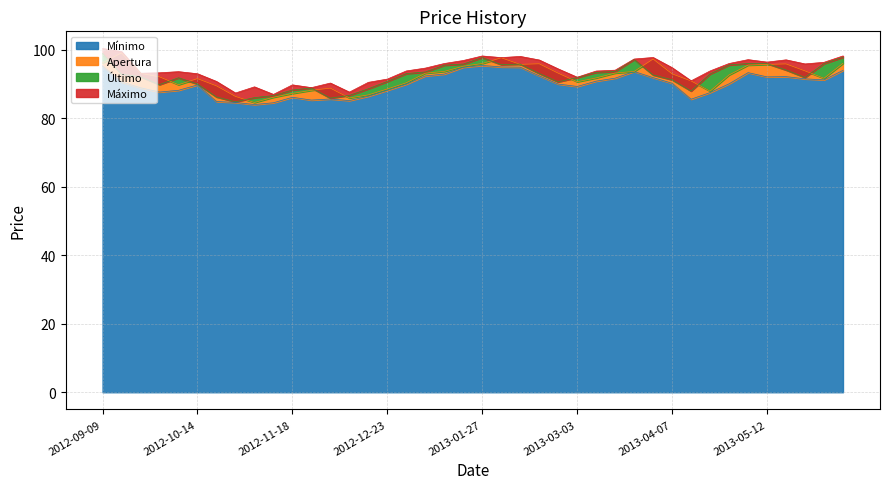

Between which two adjacent categories do Apertura and Último first intersect?

2012-09-09 and 2012-09-16